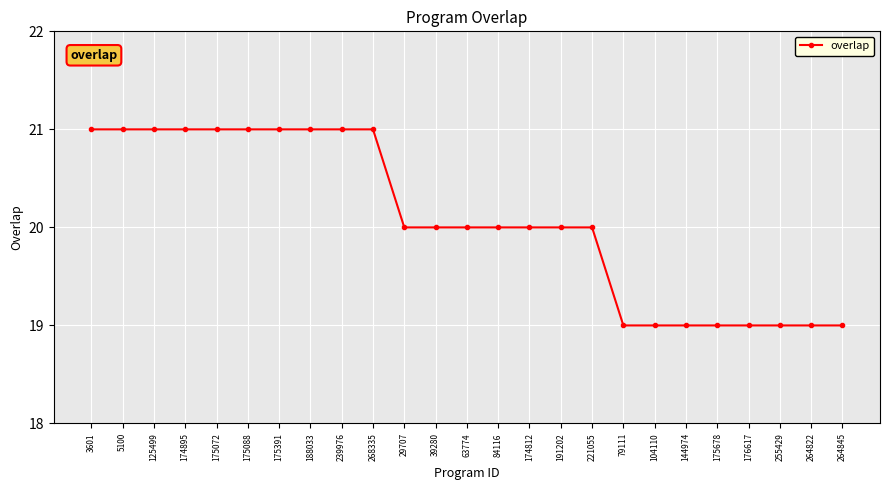

Reading left to right, transcribe all the data shown in this chart.

21	21	21	21	21	21	21	21	21	21	20	20	20	20	20	20	20	19	19	19	19	19	19	19	19